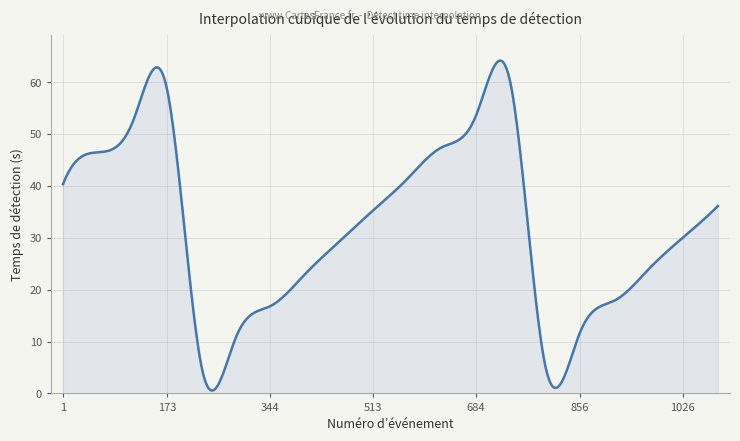

What is the greatest value displayed?

64.1